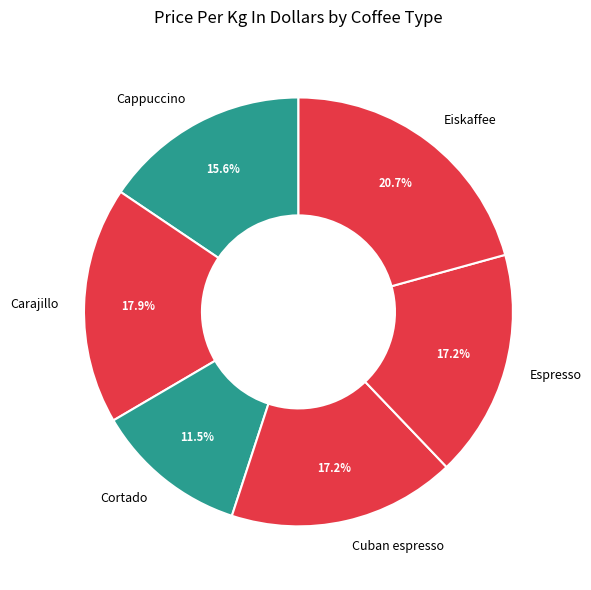

True or false: Eiskaffee accounts for 21% of the total.

True